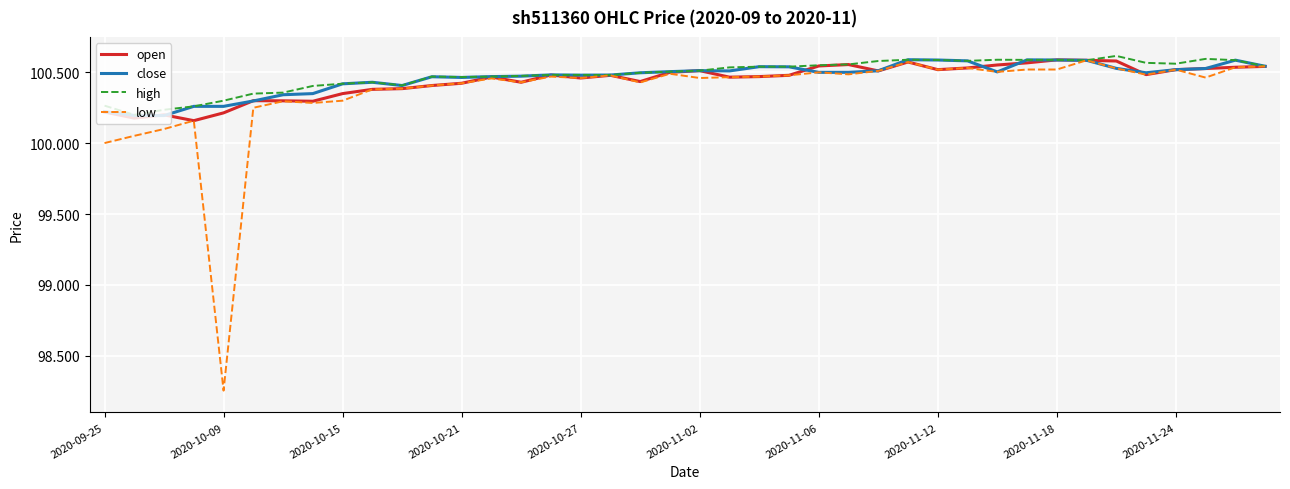

How many series are shown in this chart?

4